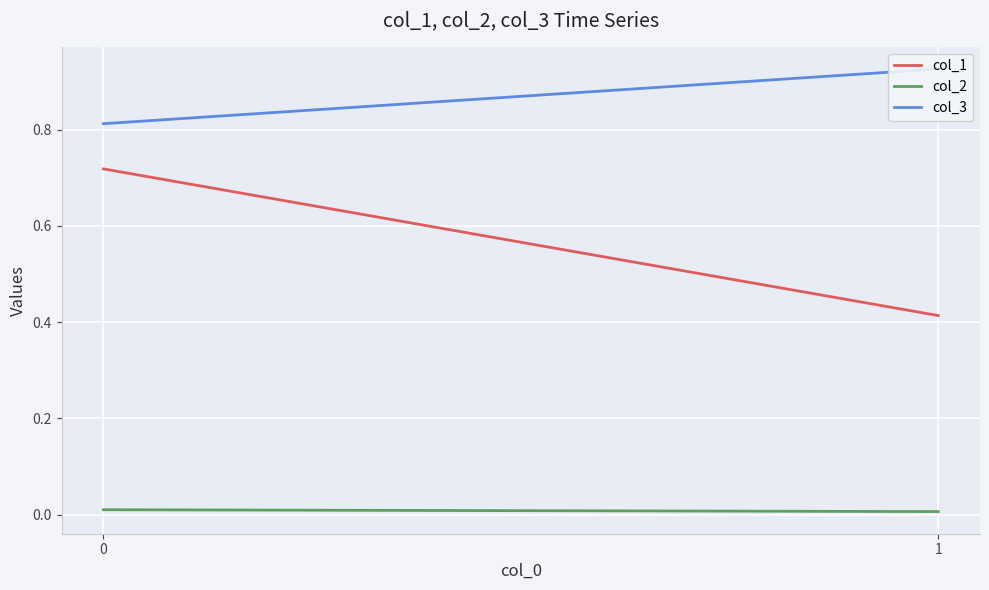

What are all the series names shown in the legend?

col_1, col_2, col_3